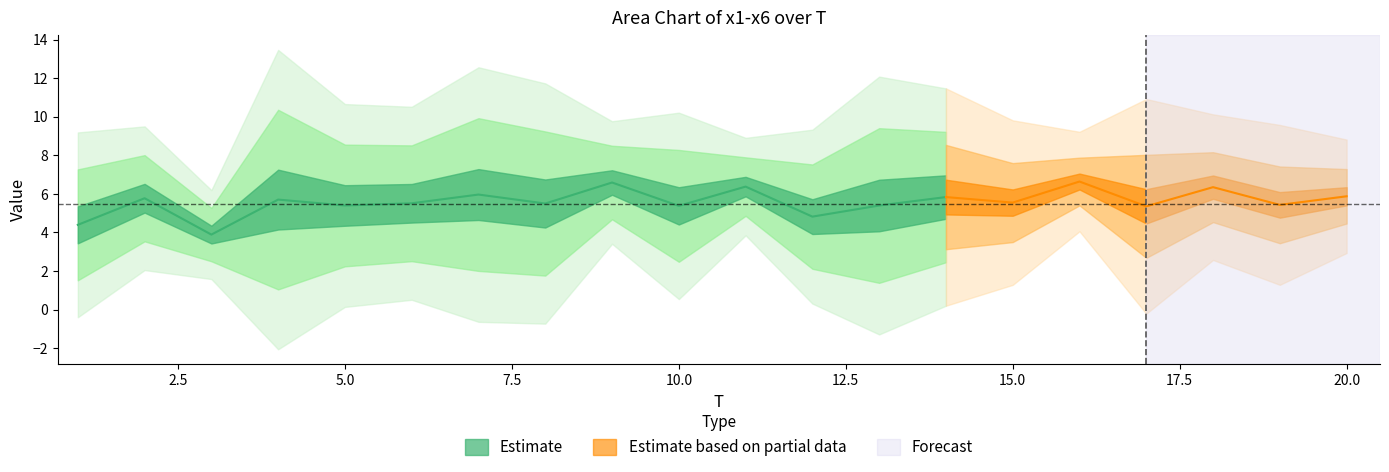

Reading left to right, transcribe all the data shown in this chart.

x1: 4.1	4.8	5.4	9.7	7.0	5.7	6.1	8.9	6.5	5.0	6.1	3.3	8.7	2.6	5.1	5.5	4.0	9.2	6.9	7.4
x2: 2.3	8.3	4.1	3.6	3.6	7.9	4.5	3.2	6.4	3.0	7.2	7.2	4.8	3.3	6.8	7.4	6.0	6.2	6.0	6.0
x3: 4.3	6.1	3.4	8.5	2.2	4.5	4.3	4.1	7.5	8.7	6.4	2.9	2.0	8.1	3.0	8.5	2.0	5.1	6.4	4.6
x4: 5.2	4.1	4.4	7.9	6.6	3.4	10.1	3.4	7.9	6.5	4.4	4.7	8.0	8.6	6.7	5.7	4.1	4.4	6.9	6.8
x5: 8.0	4.4	3.5	2.0	8.3	3.2	2.3	4.3	4.0	3.3	6.7	3.5	6.9	5.8	3.8	6.4	8.7	6.9	2.4	4.1
x6: 2.4	6.9	2.5	2.4	4.7	8.3	8.4	9.0	7.2	5.8	7.5	7.3	2.1	6.7	7.8	6.2	7.2	6.4	4.0	6.3